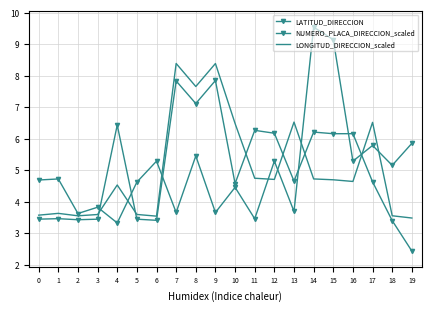

At 5, list the series in order from largest to smallest.

NUMERO_PLACA_DIRECCION_scaled, LONGITUD_DIRECCION_scaled, LATITUD_DIRECCION